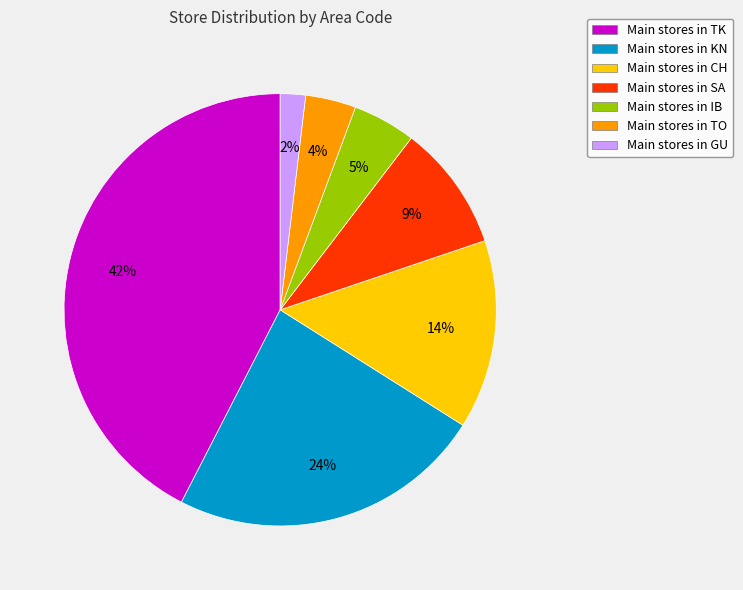

True or false: Main stores in TO accounts for 4% of the total.

True